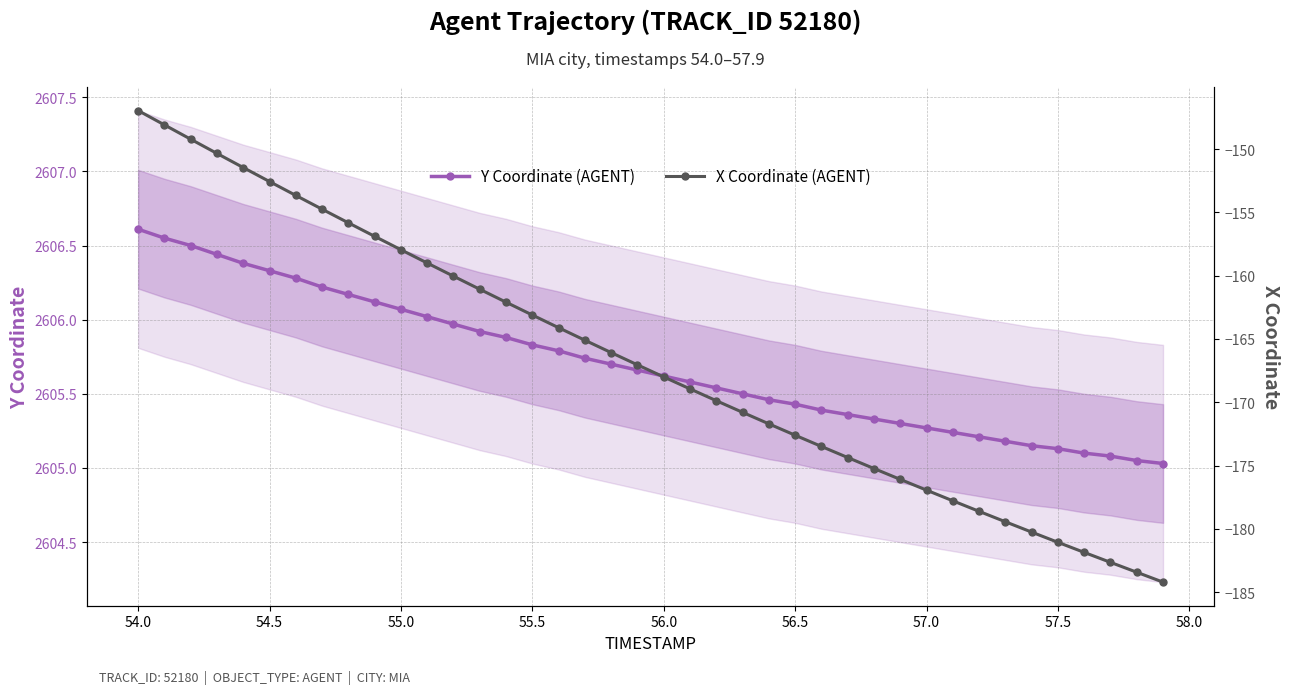

The value of Y Coordinate (AGENT) at 57.5 is 918.6. True or false?

False